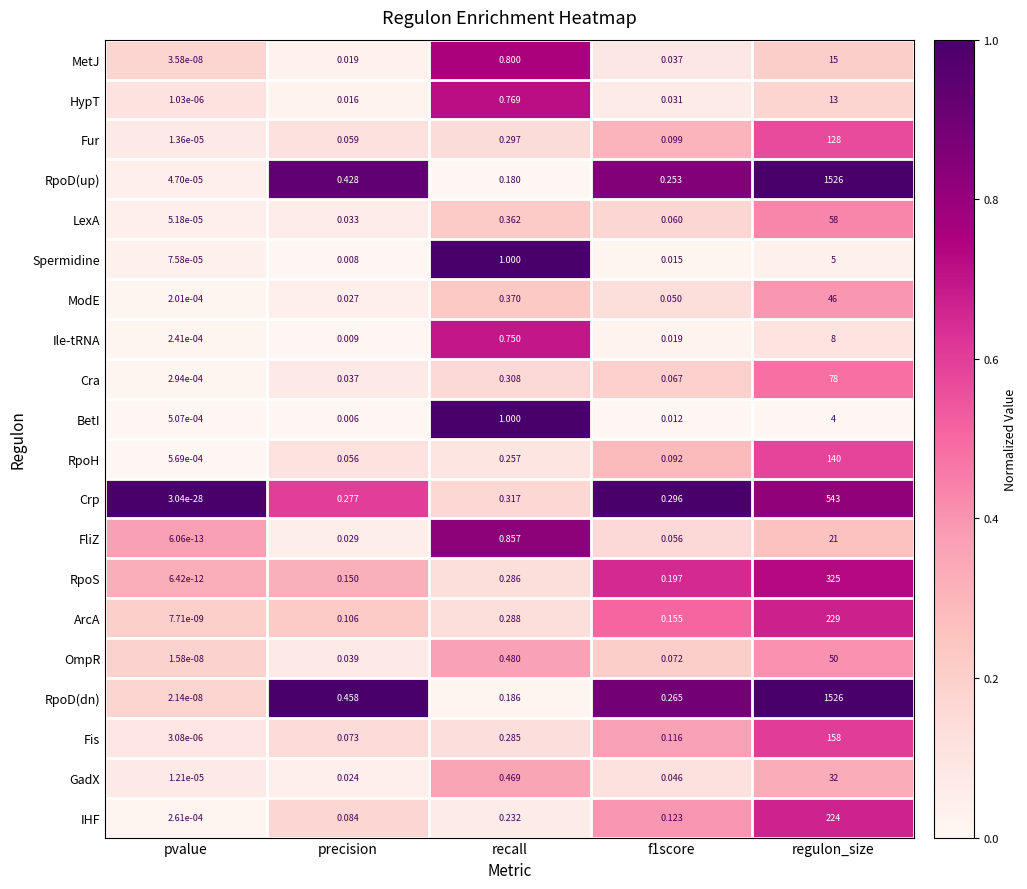

At which category is the sum across all series the highest?

regulon_size